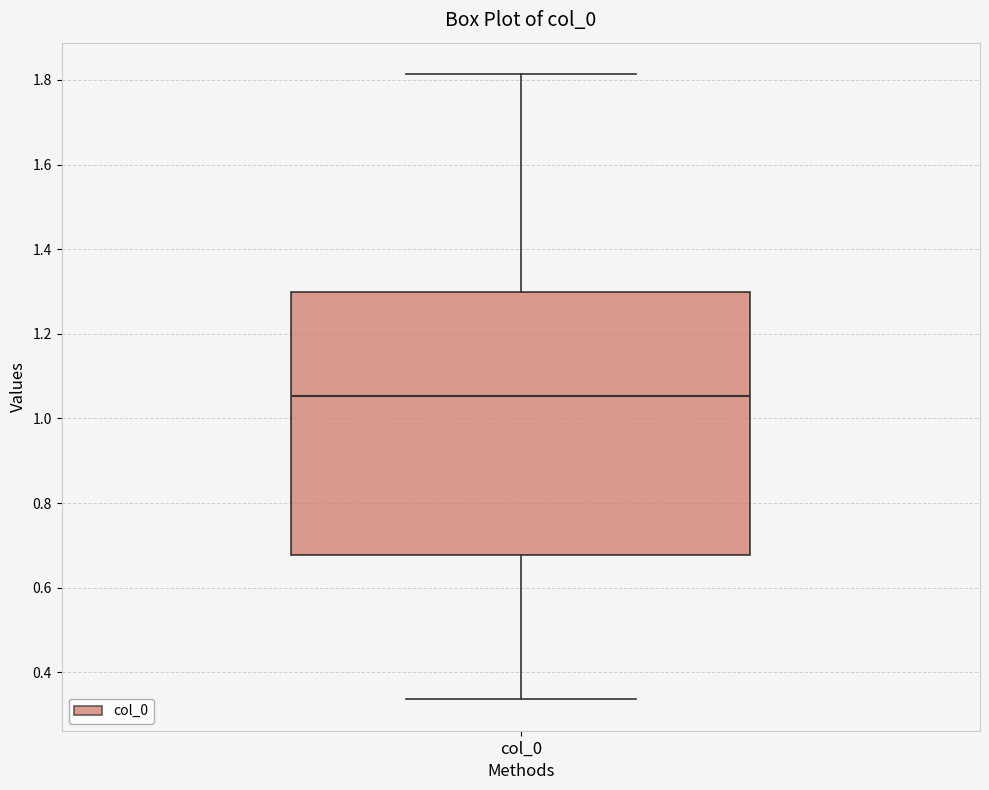

Where is the lower edge of the box for col_0 on the y-axis? The values are not printed on the chart, so give them approximately, as read against the axis.

0.68